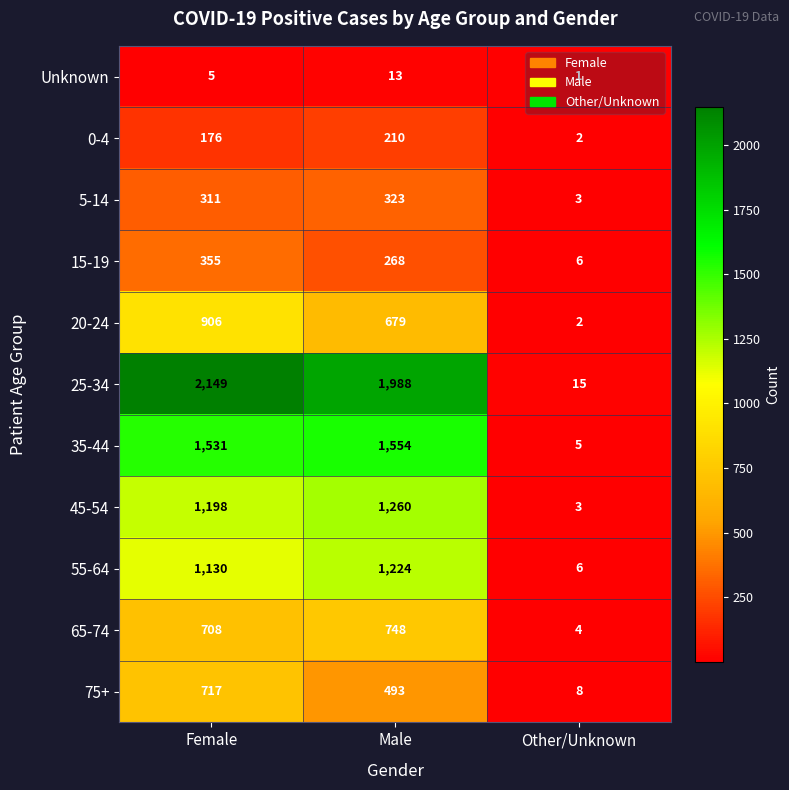

How many data points does each series have?

3